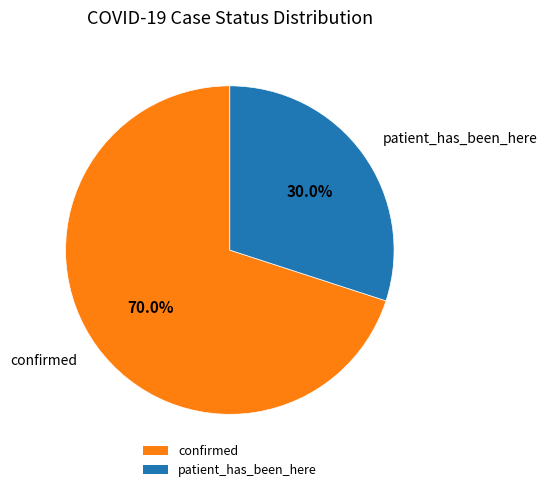

How many slices are in this pie chart?

2